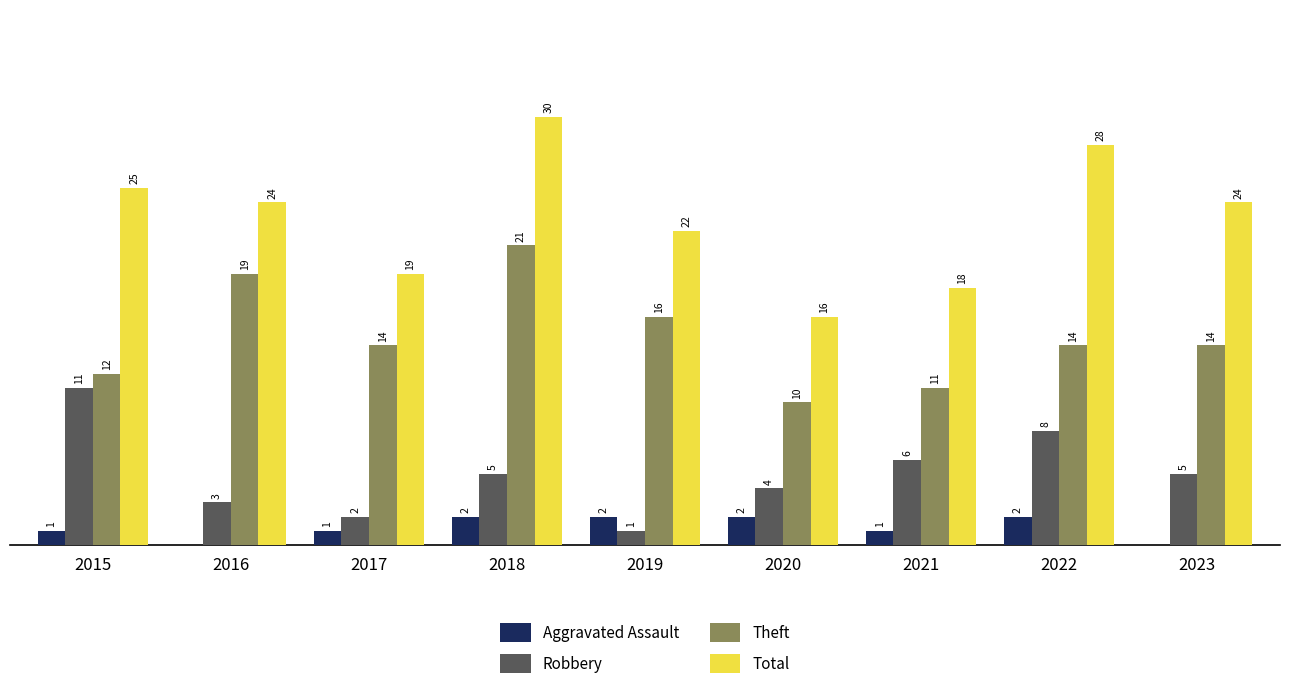

Between 2015 and 2018, which series saw the biggest shift?

Theft